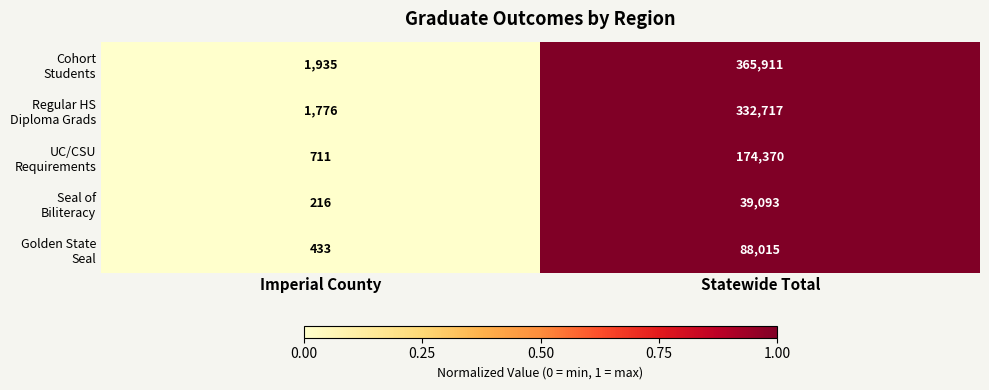

Which category has the highest value across all series?

Statewide Total